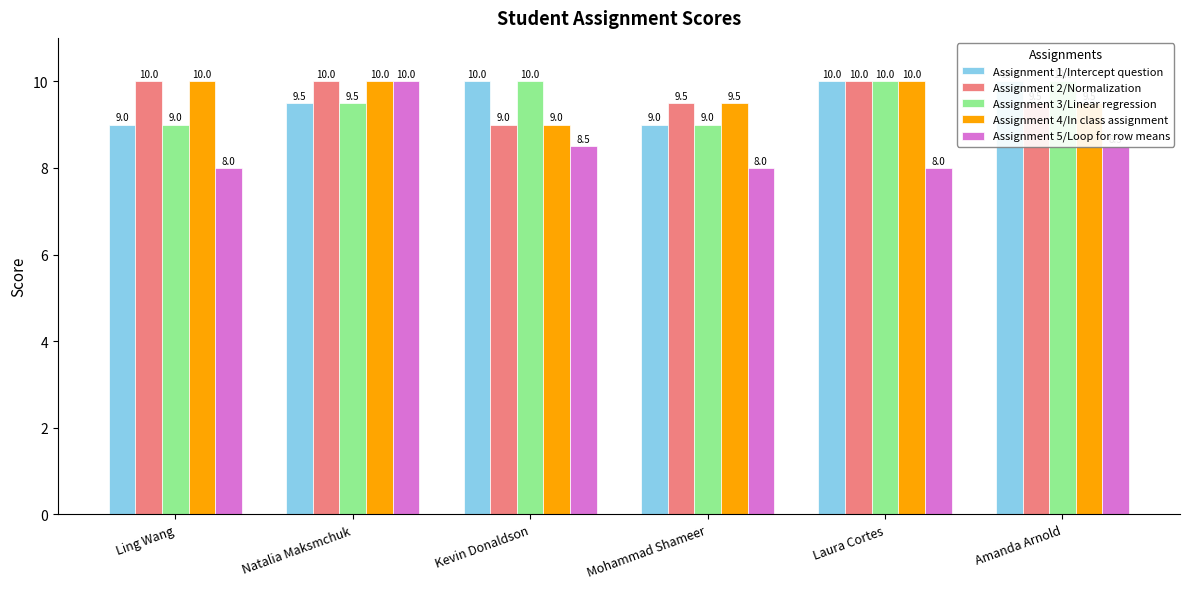

What is the value of the Assignment 3/Linear regression bar at the 6th from the left?

10.0